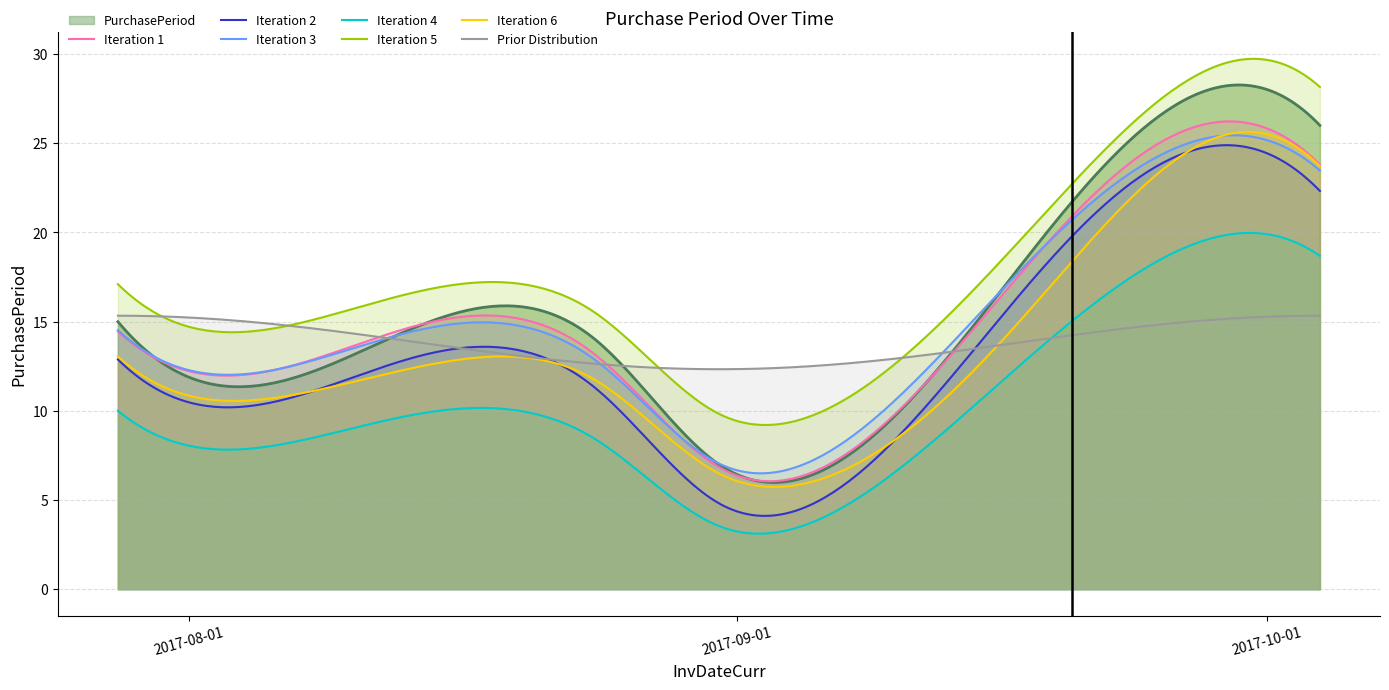

What is the ratio of the value at 2017-08-31 to the value at 2017-07-28?

0.5